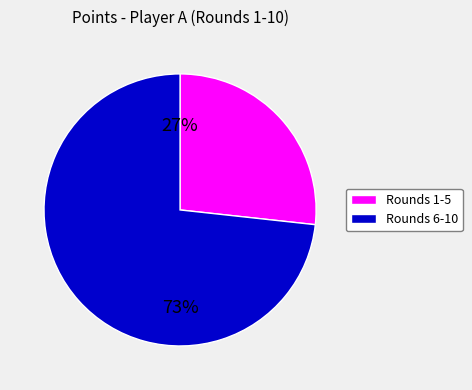

To the nearest percent, what is the average slice percentage?

50%